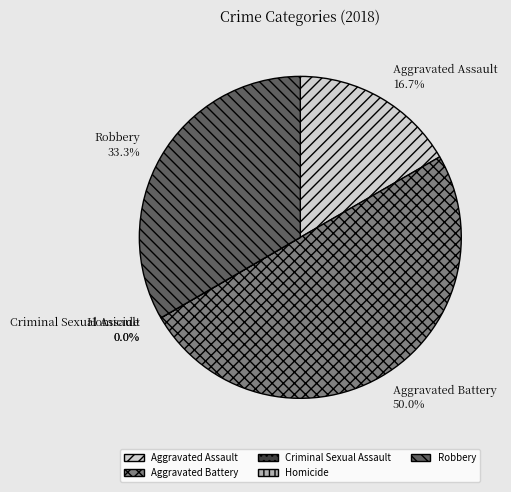

What percentage is NOT represented by Aggravated Assault?

83.3%